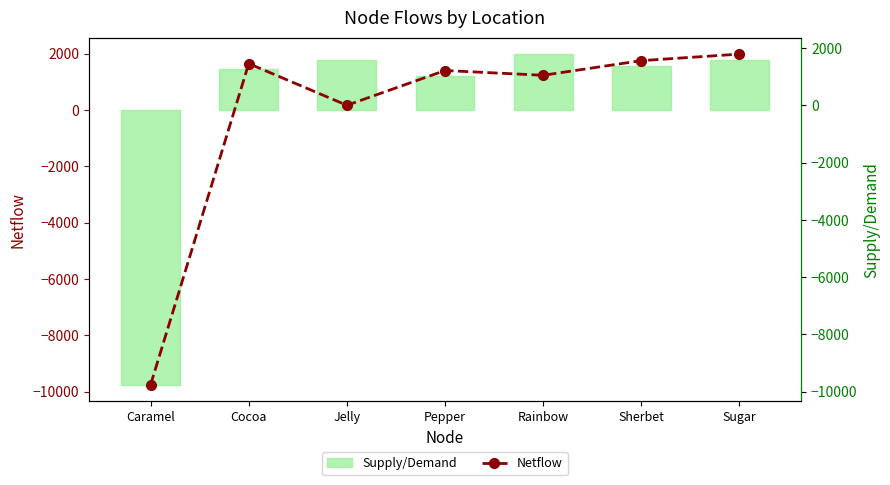

Reading left to right, extract all data points from this chart.

Supply/Demand: -9759.0	1455.0	1762.0	1214.0	1982.0	1559.0	1787.0
Netflow: -9759.0	1455.0	0.0	1214.0	1047.7	1559.0	1787.0